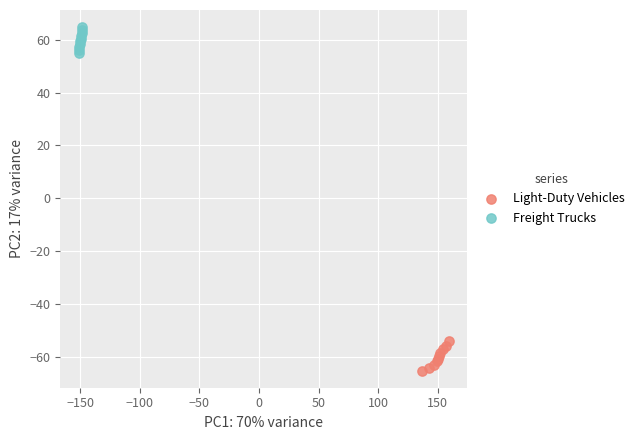

What are all the series names shown in the legend?

Light-Duty Vehicles, Freight Trucks